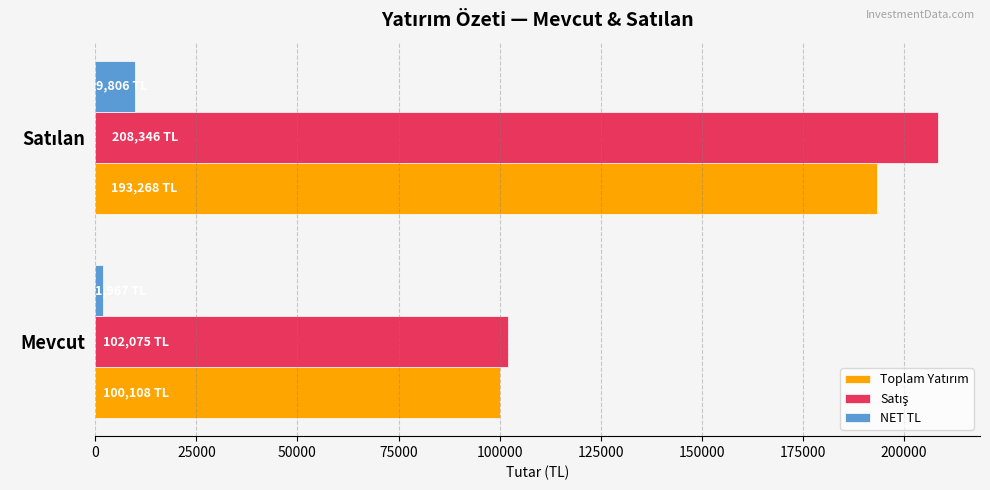

At which label is NET TL closest to 5886?

Mevcut